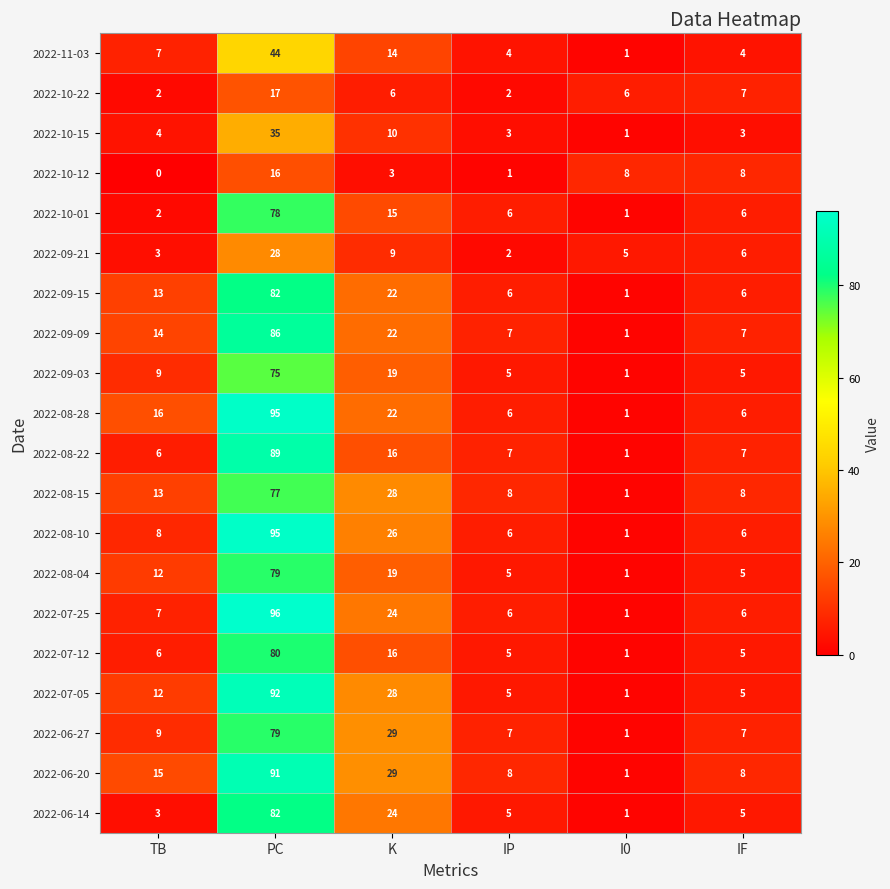

At which label does 2022-08-22 reach its peak?

PC